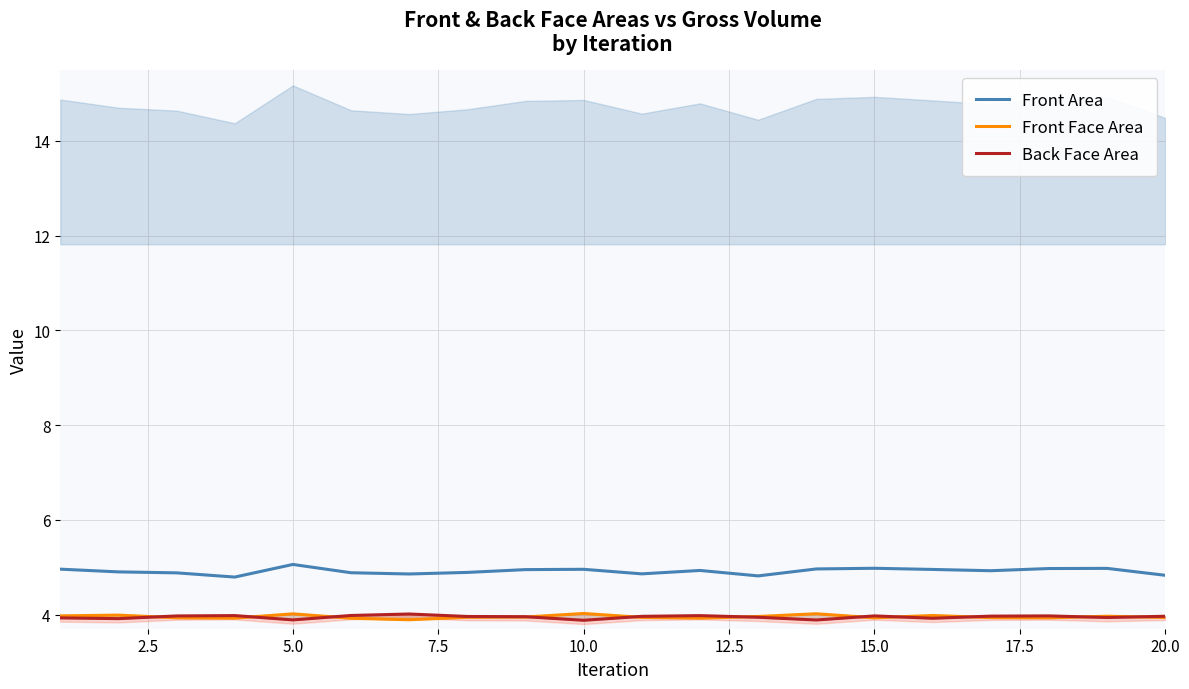

What is the highest value of the Front Area series?

5.1